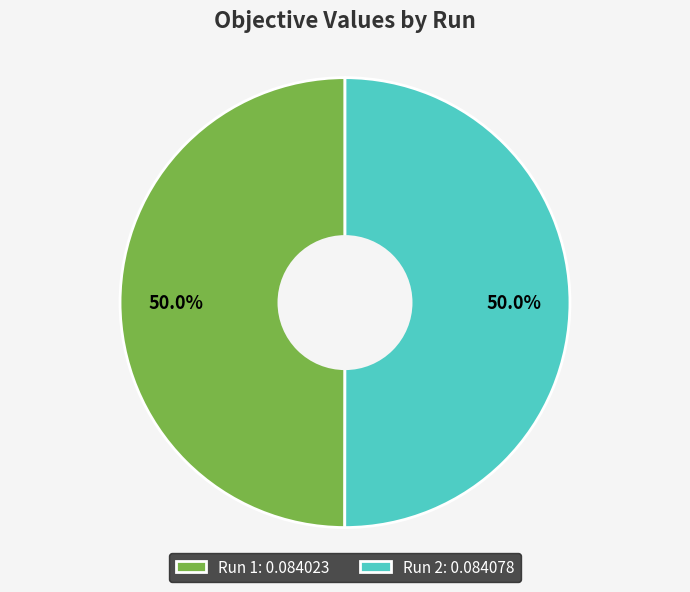

Do Run 1: 0.084023 and Run 2: 0.084078 together represent more than half of the pie?

Yes